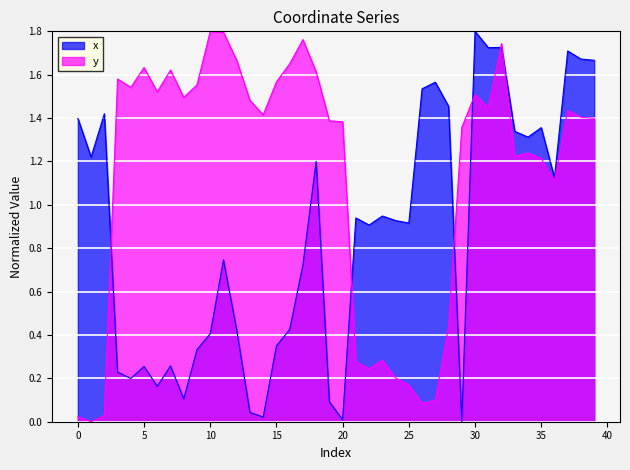

Where is x nearest to the value 0?

29